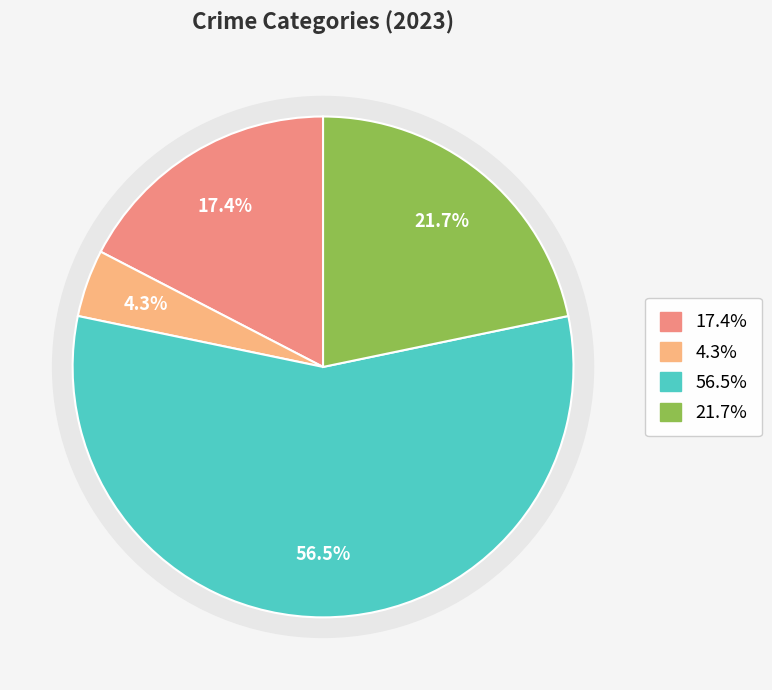

To the nearest percent, what is the combined percentage of Aggravated Assault and Theft?

39%